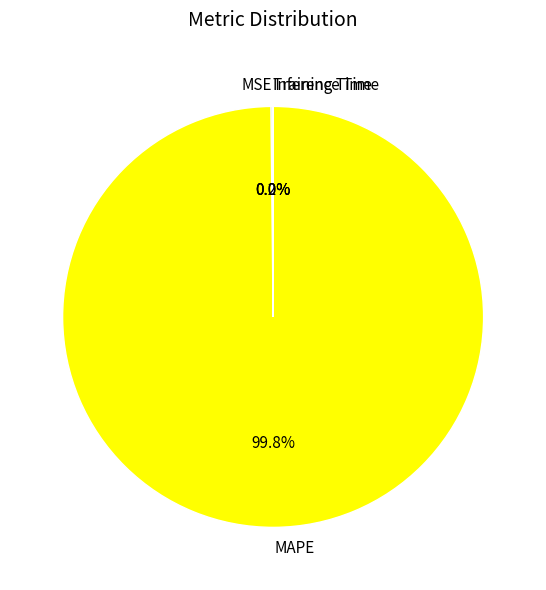

What is the majority slice?

MAPE